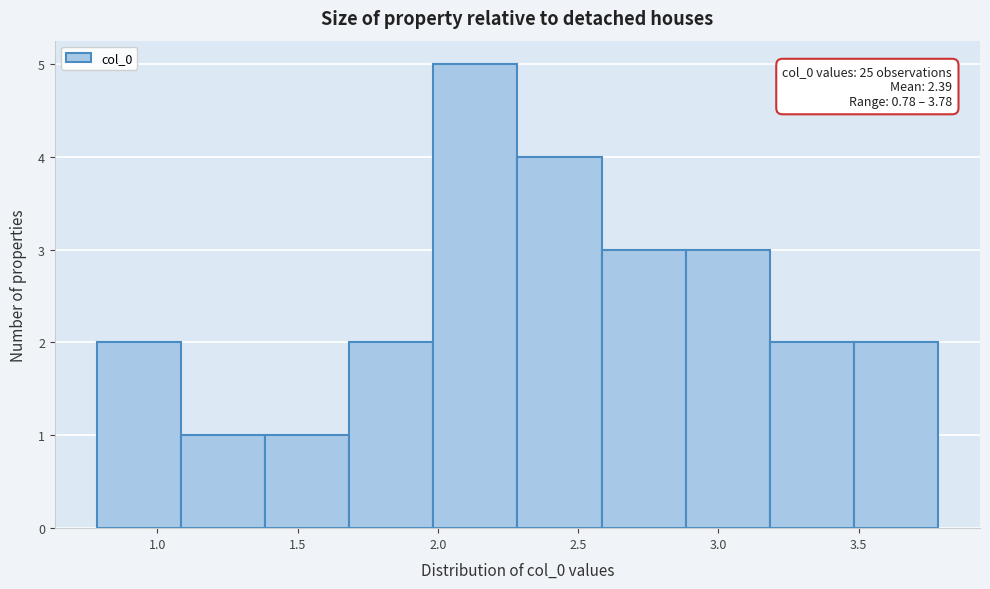

Over which range of the x-axis is the bar tallest?

2.0 to 2.3